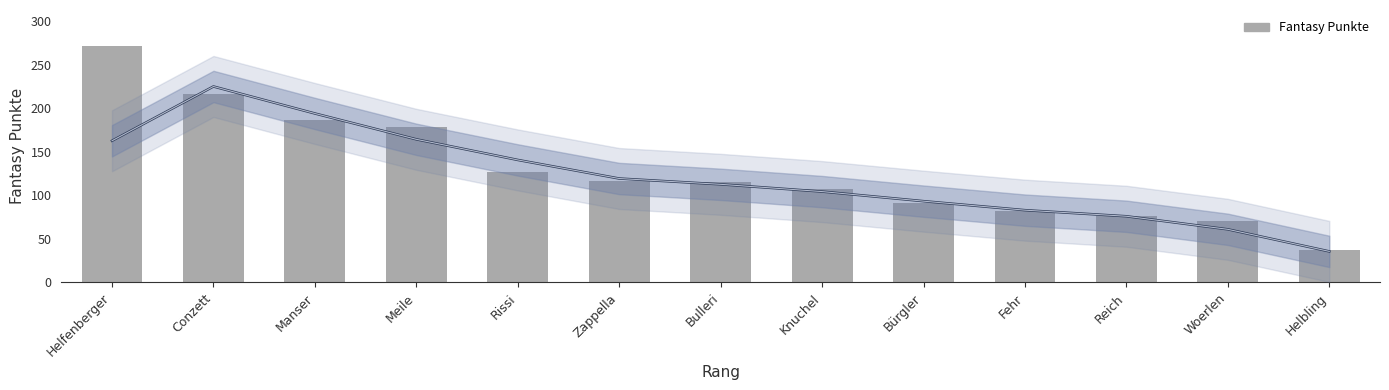

What is the difference between the second highest and second lowest values?

146